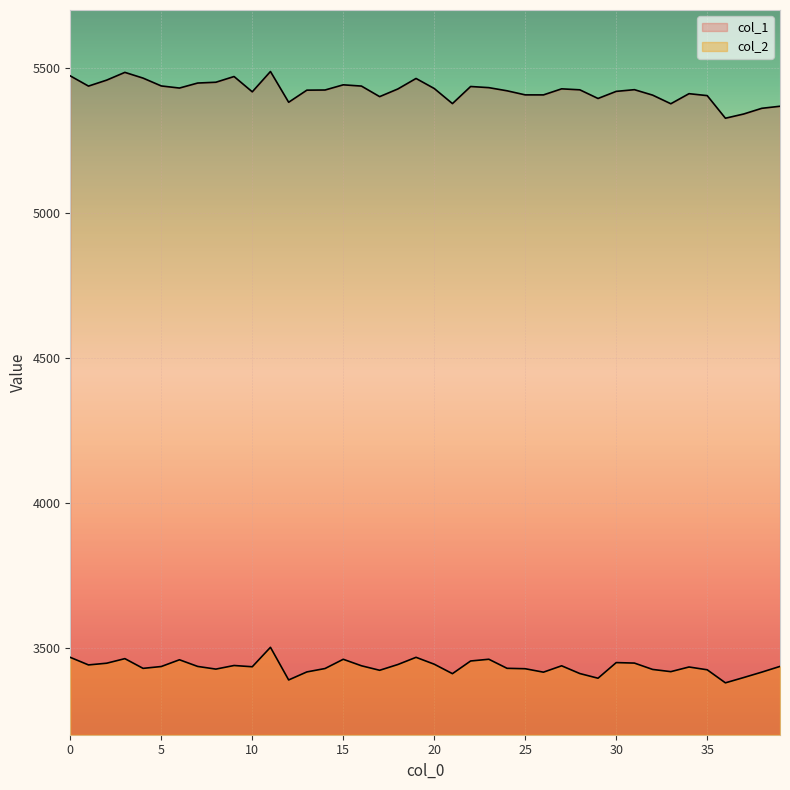

At 28, list the series in order from smallest to largest.

col_2, col_1